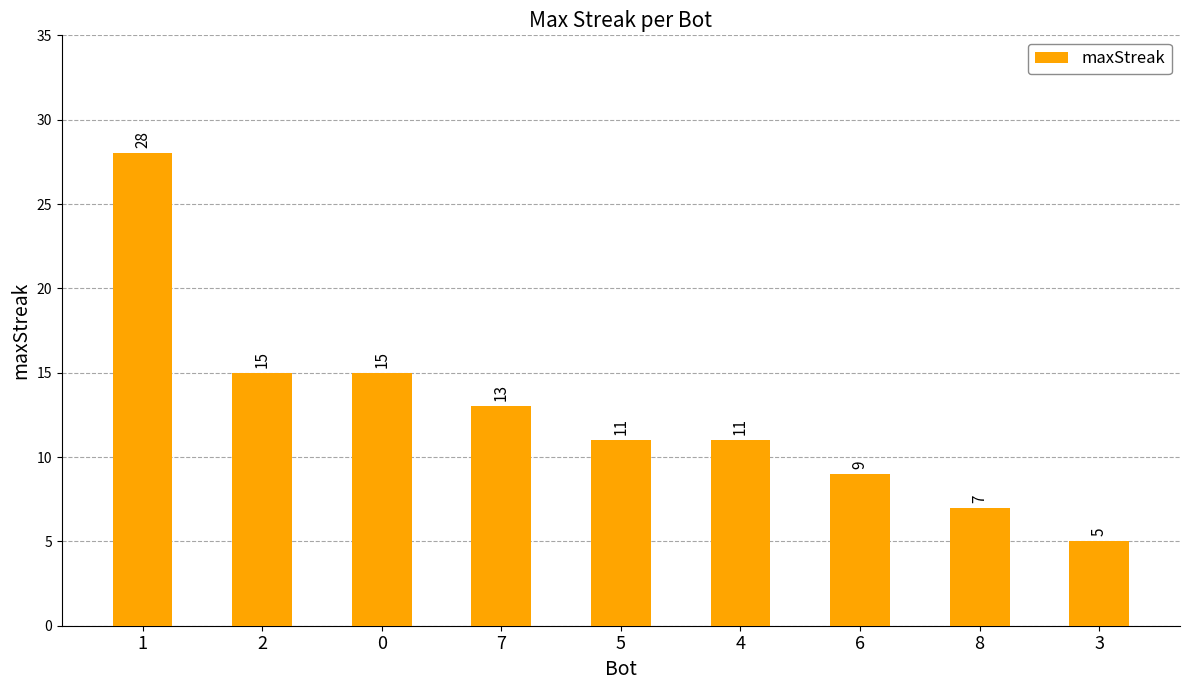

What is the approximate value at 0, to the nearest 10?

20